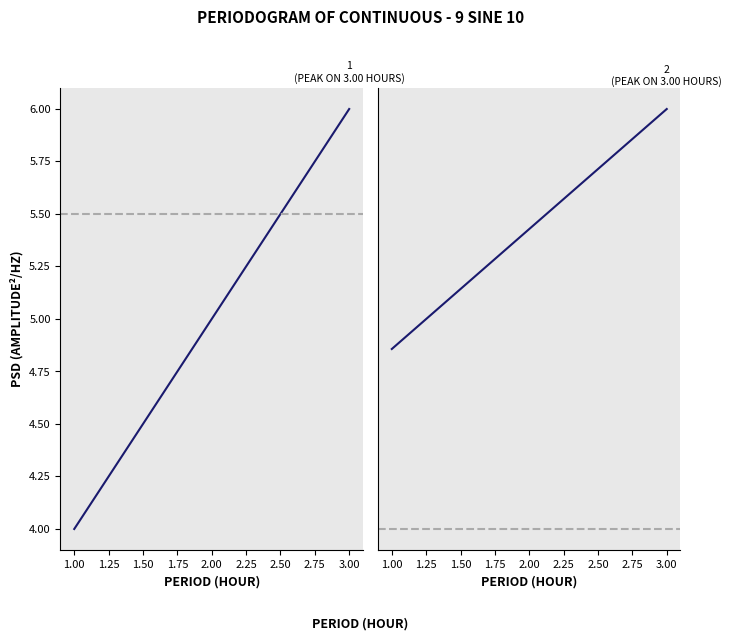

Count the number of data series in this chart.

2